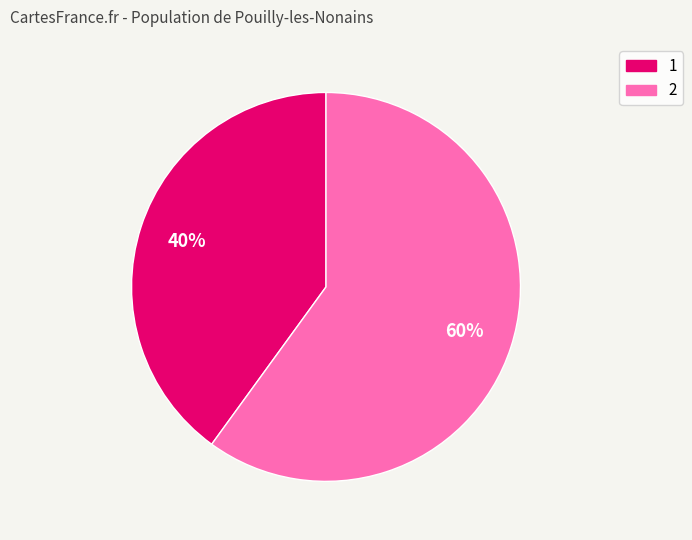

True or false: 2 accounts for 60% of the total.

True